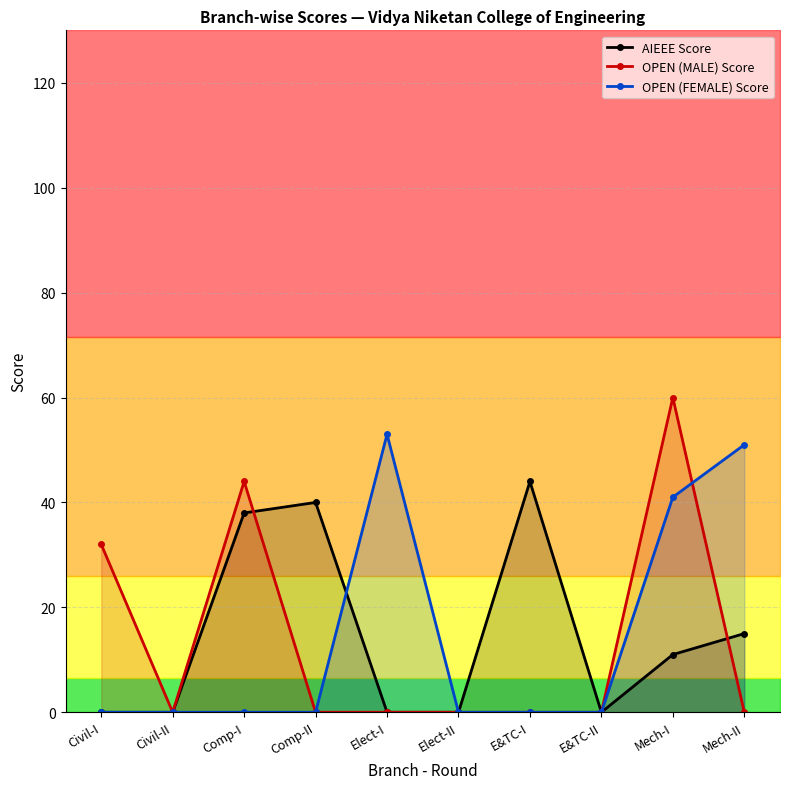

Between E&TC-II and Mech-II, which is larger?

Mech-II